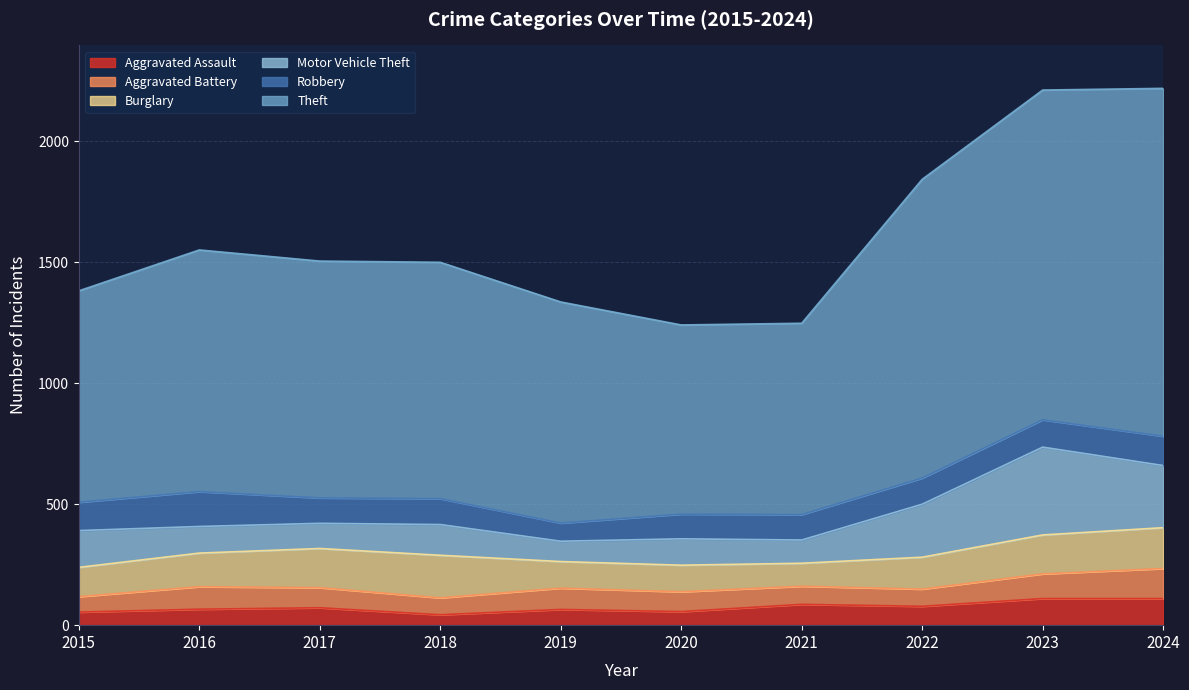

How many values in the Robbery series are below 108?

5